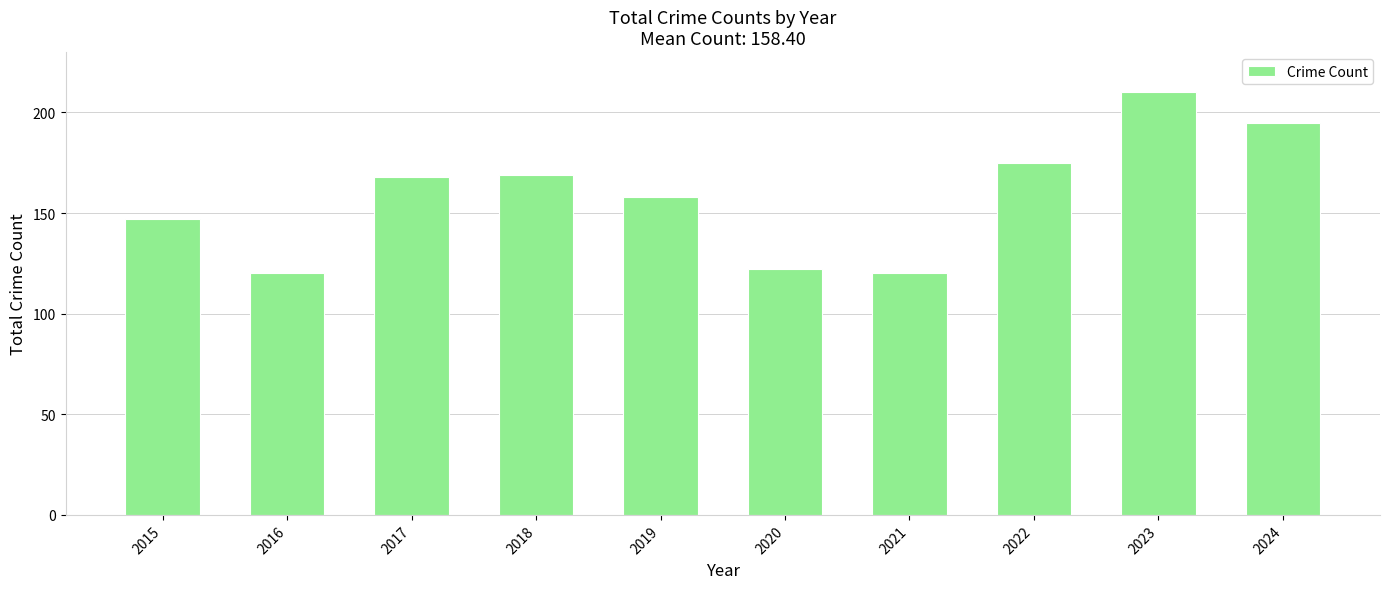

How many distinct data groups are displayed?

1